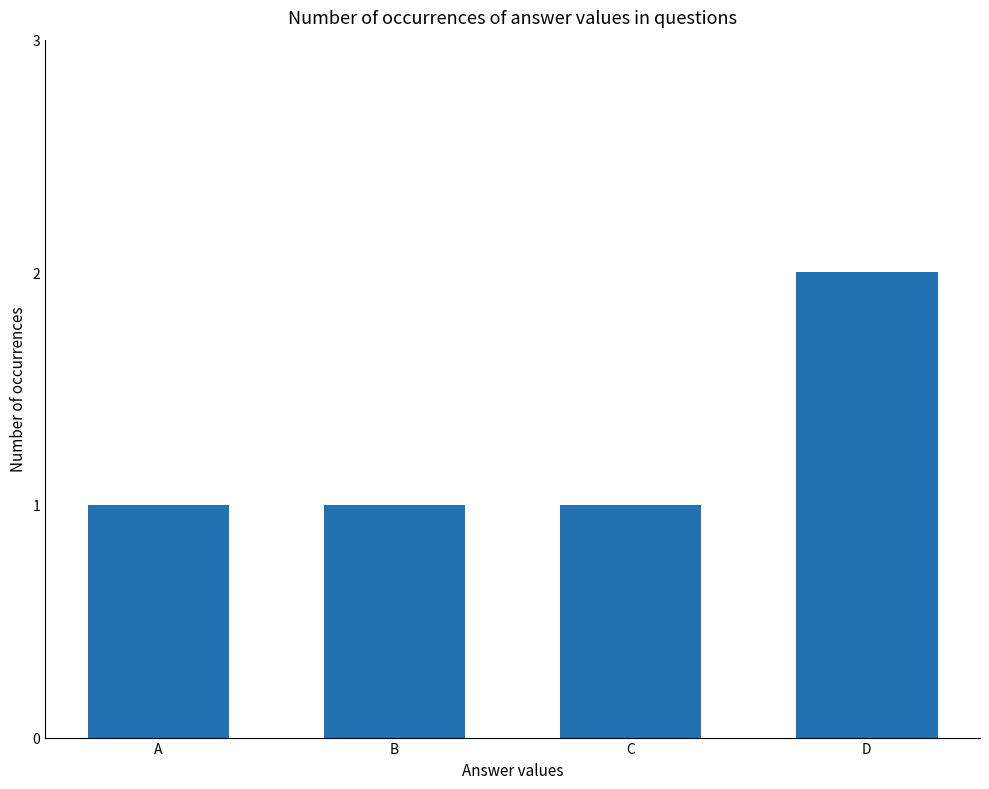

How many bars are there in total?

4